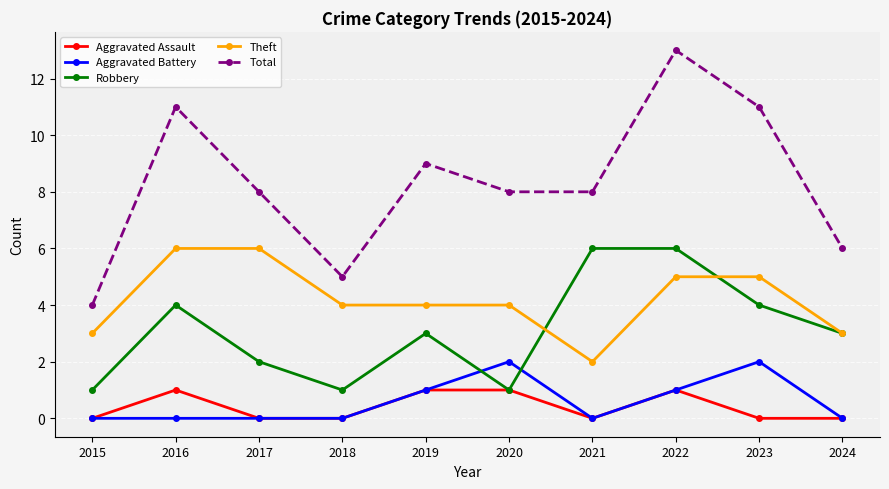

What are all the series names shown in the legend?

Aggravated Assault, Aggravated Battery, Robbery, Theft, Total